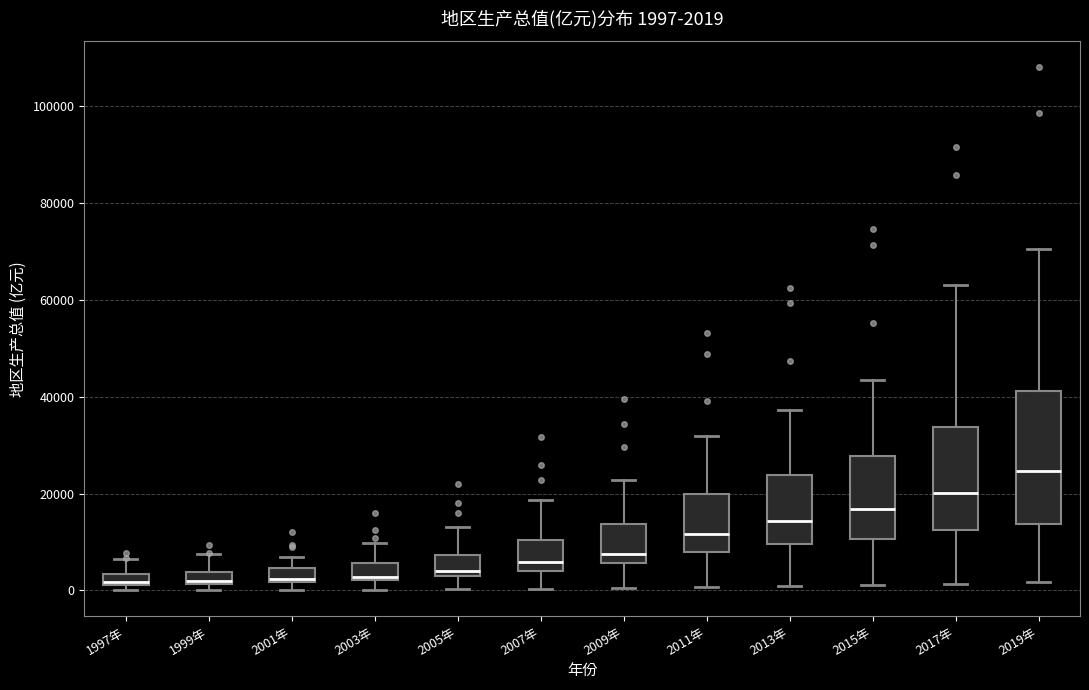

Which box is the tallest, from its lower edge to its upper edge?

2019年